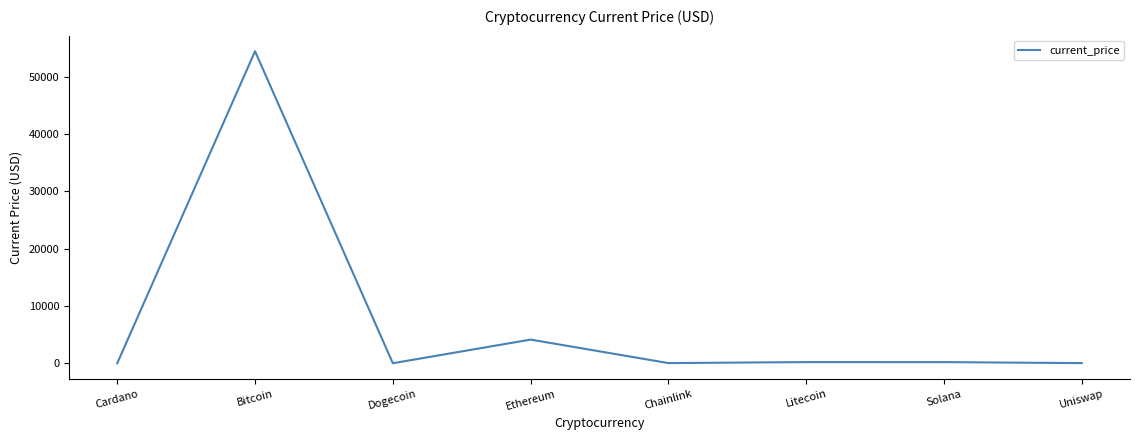

At which category does the data reach its first local peak?

Bitcoin